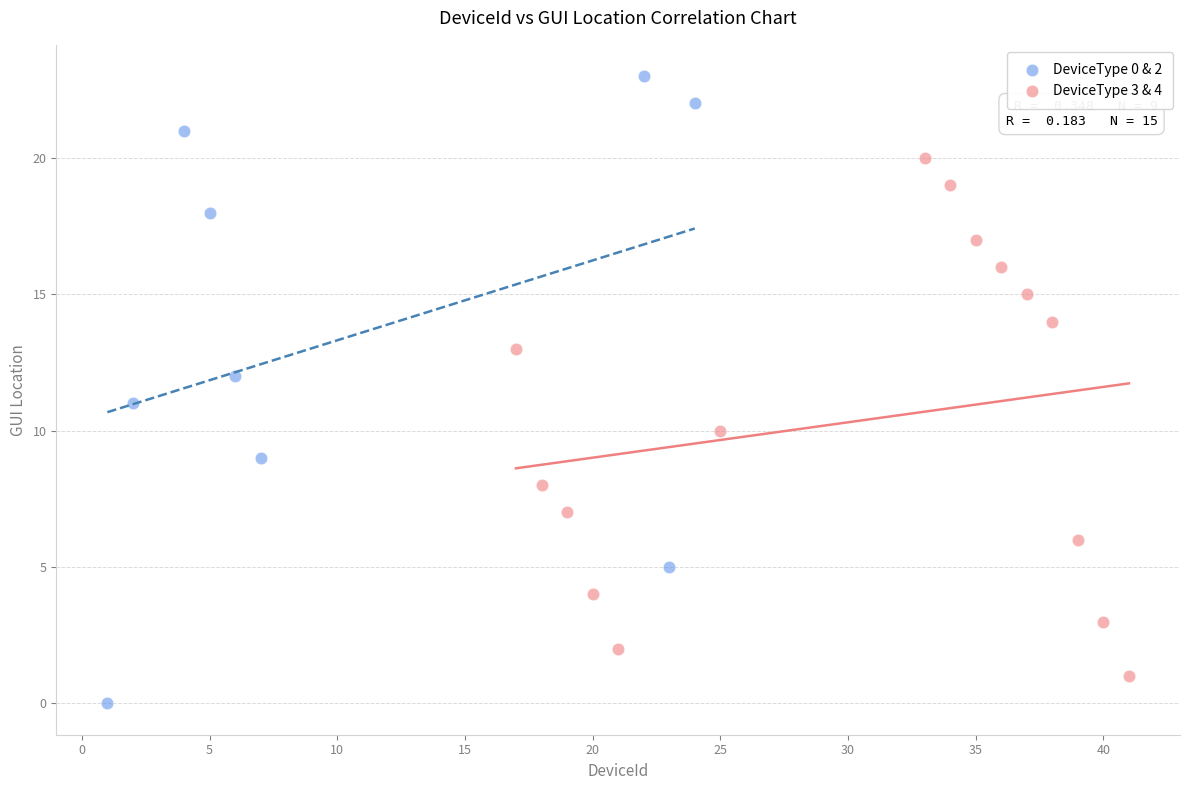

Which series has the widest spread of Y values?

DeviceType 0 & 2